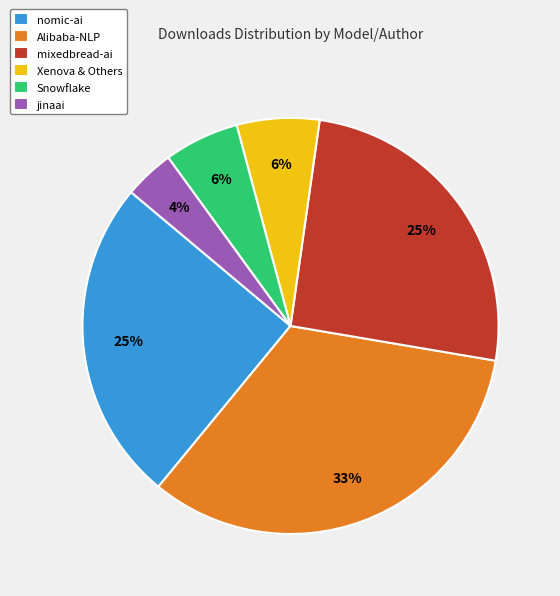

Between Alibaba-NLP and Xenova & Others, which is larger?

Alibaba-NLP